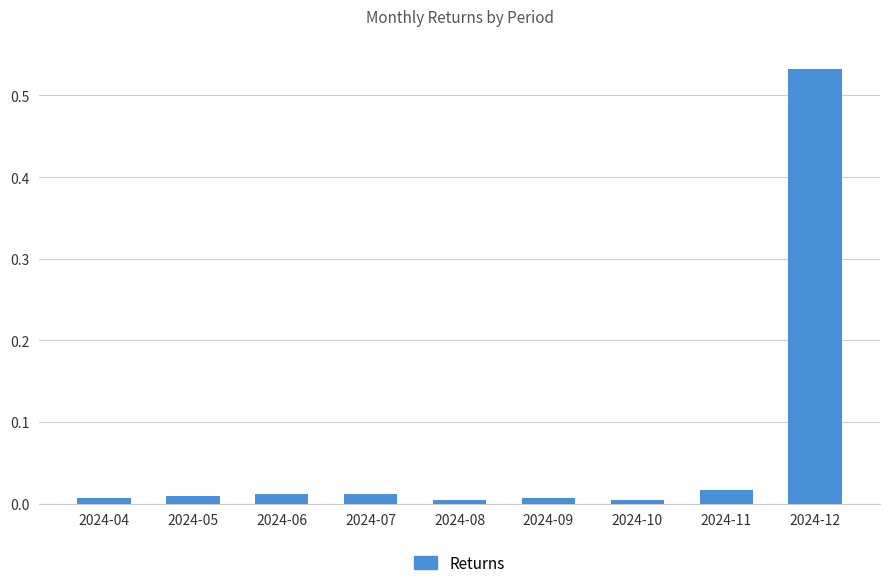

The chart shows a value of 0.8 at 2024-12. True or false?

False